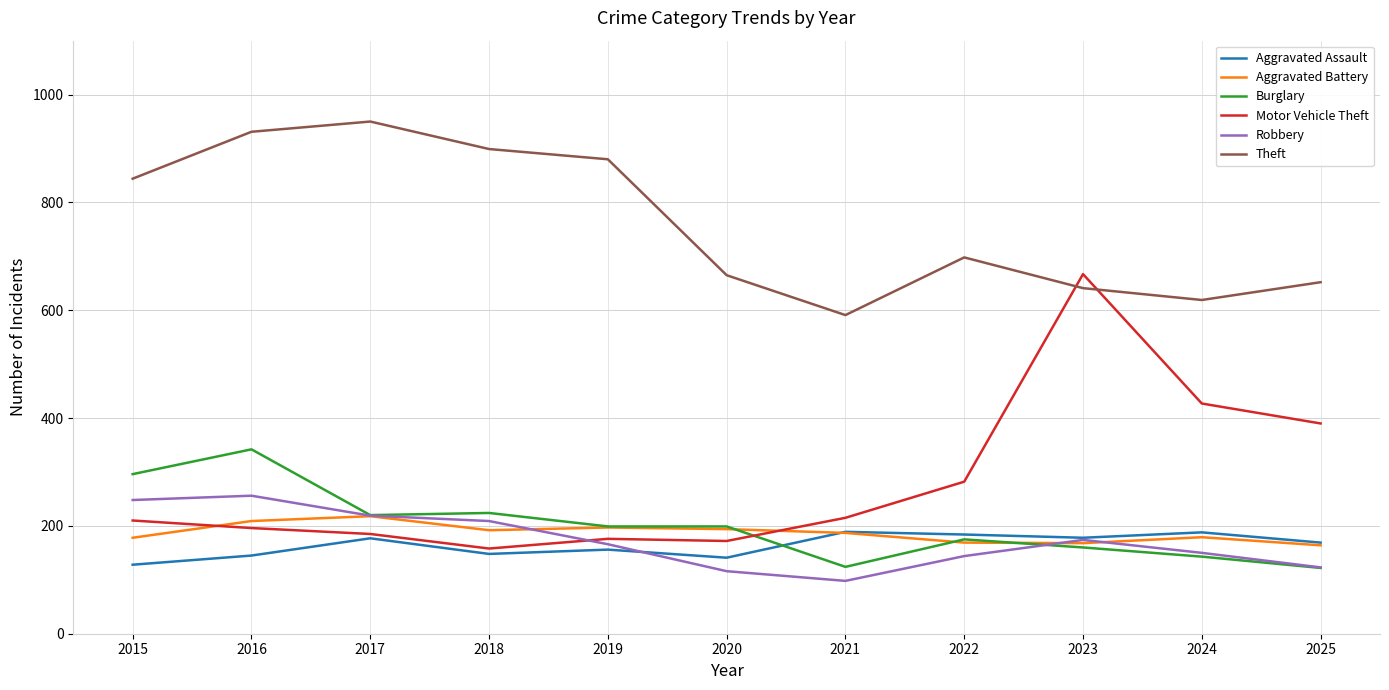

The value of Theft at 2016 is 1539. True or false?

False